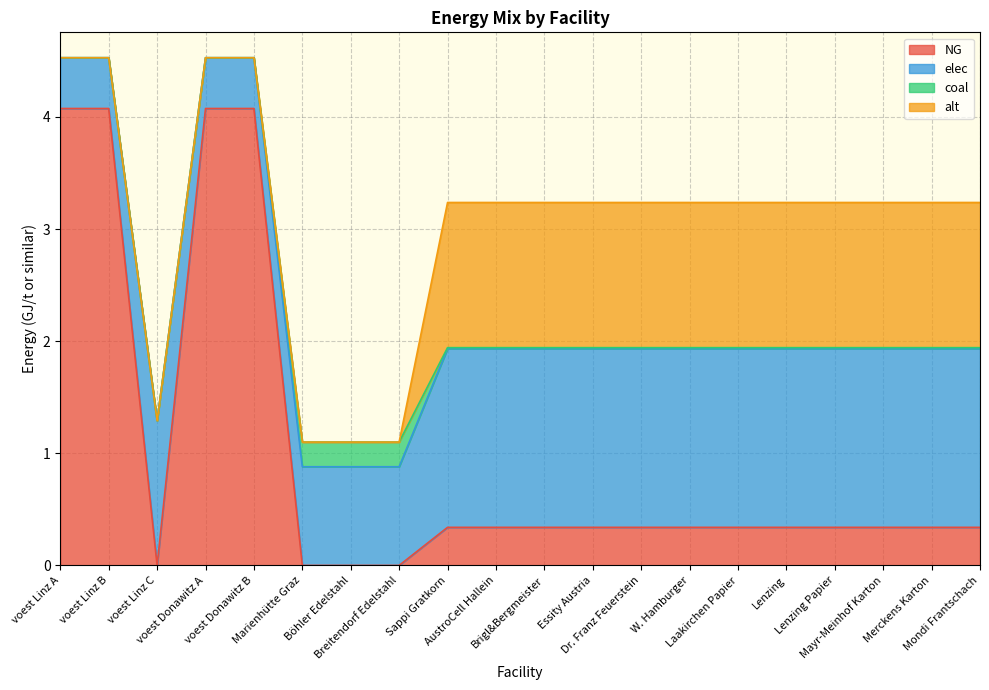

At how many categories does at least one series exceed 3?

4